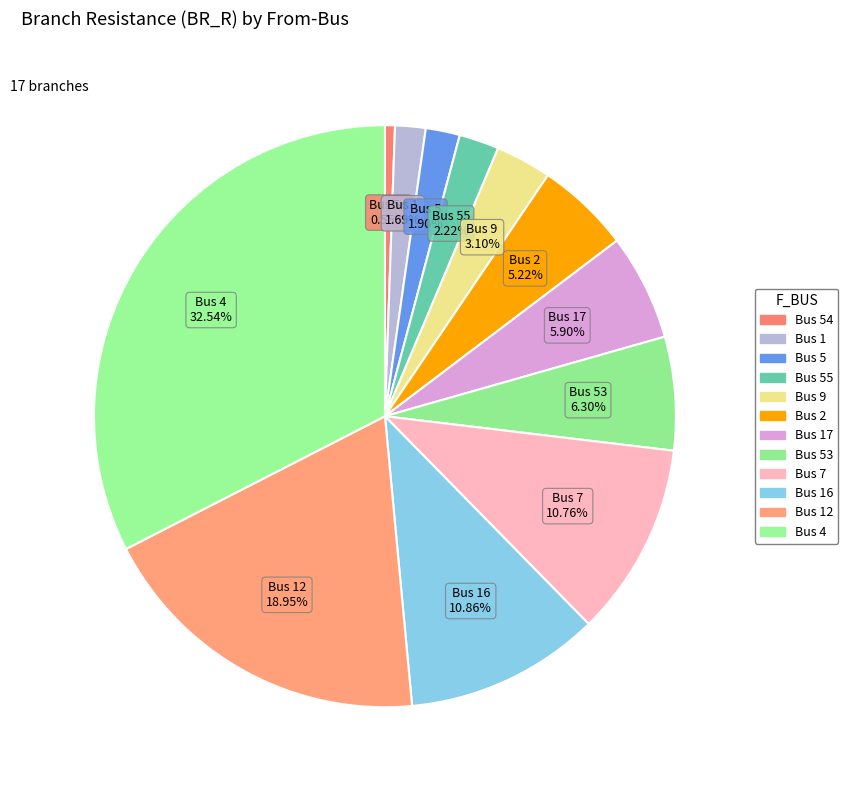

How many slices are in this pie chart?

12